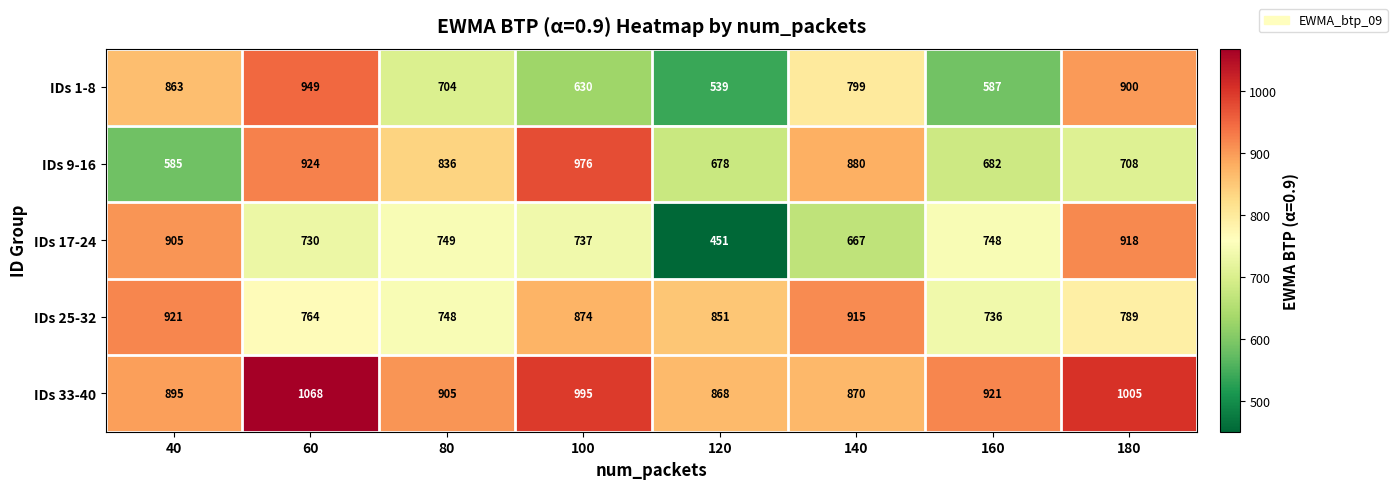

What is the difference between the highest and lowest values at 100?

365